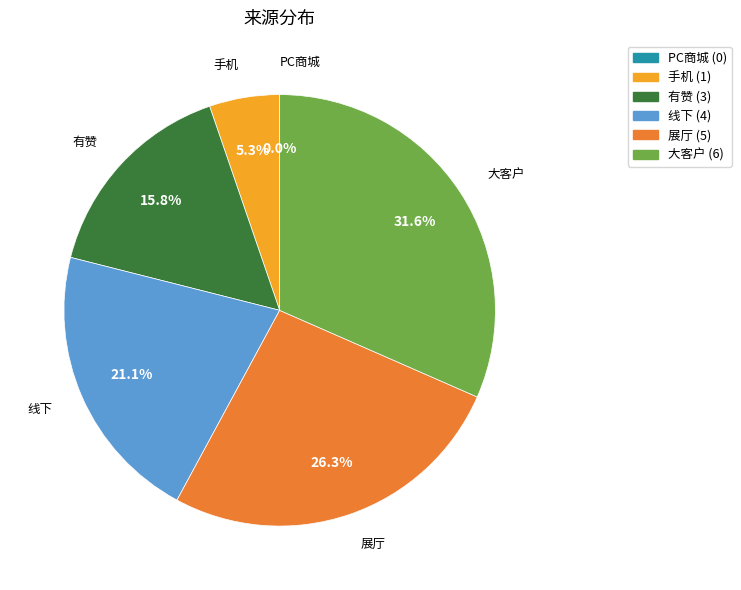

To the nearest percent, what is the difference between the largest and smallest slice percentages?

32%